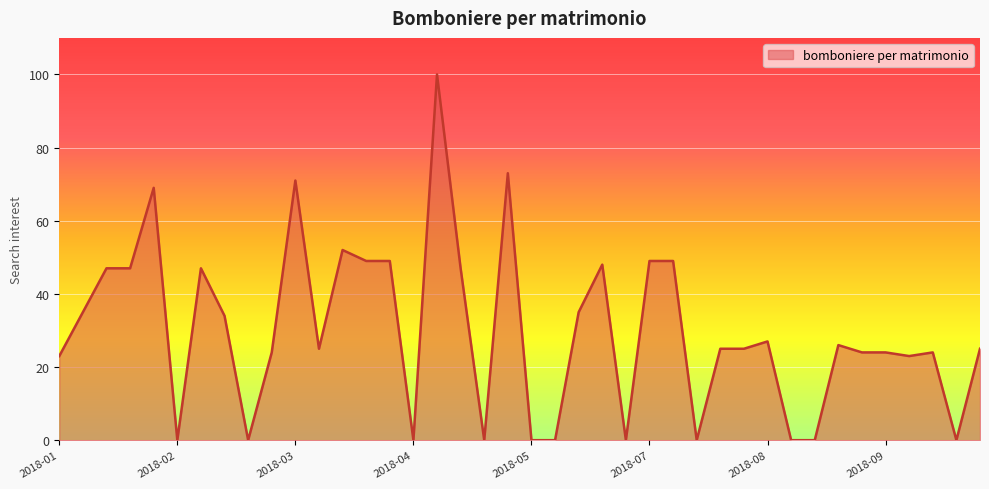

What is the difference between the maximum and minimum values?

100